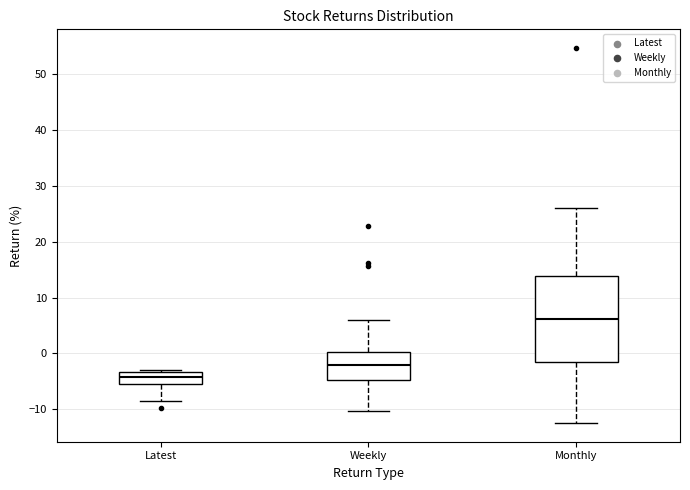

Where does the median line of the box for Weekly sit on the y-axis? The values are not printed on the chart, so give them approximately, as read against the axis.

-2